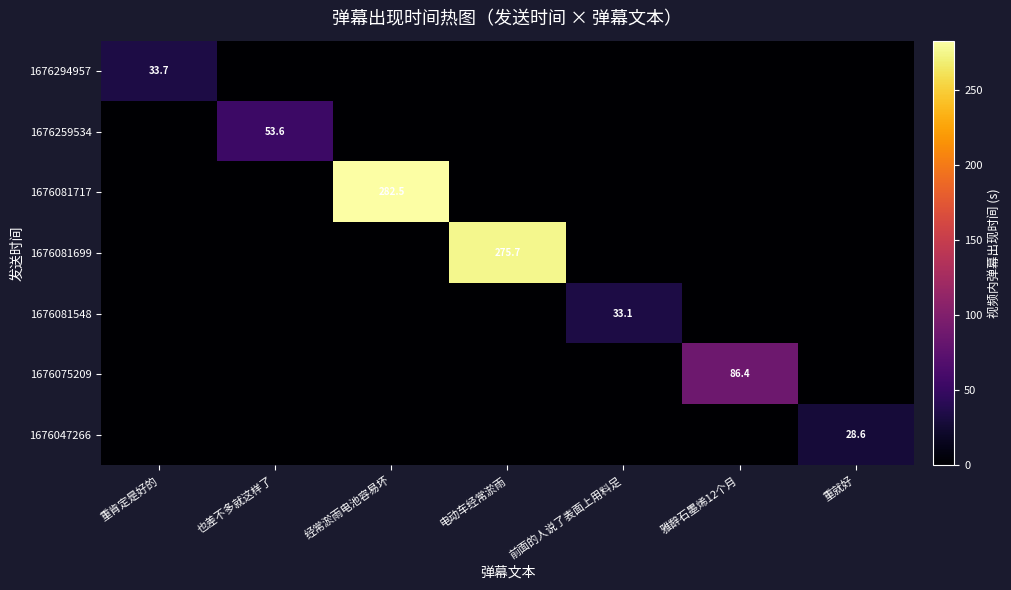

True or false: 1676075209 has a value of 34.7 at 也差不多就这样了.

False